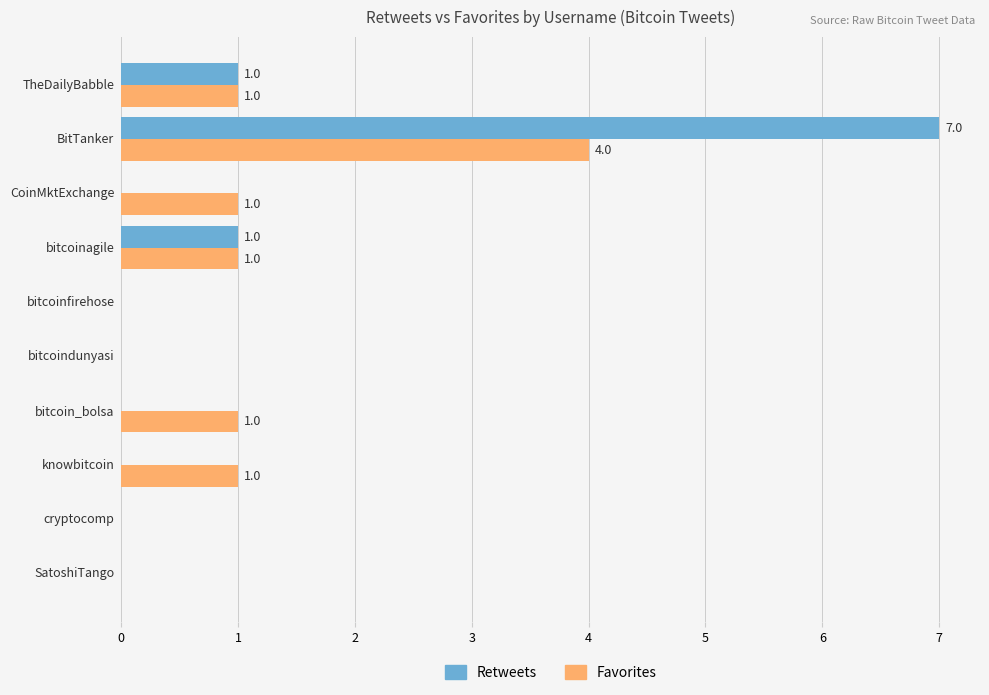

How many distinct data groups are displayed?

2